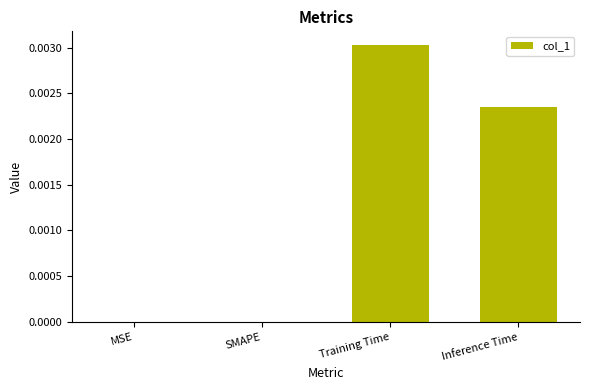

The chart shows a value of 0.0 at MSE. True or false?

True